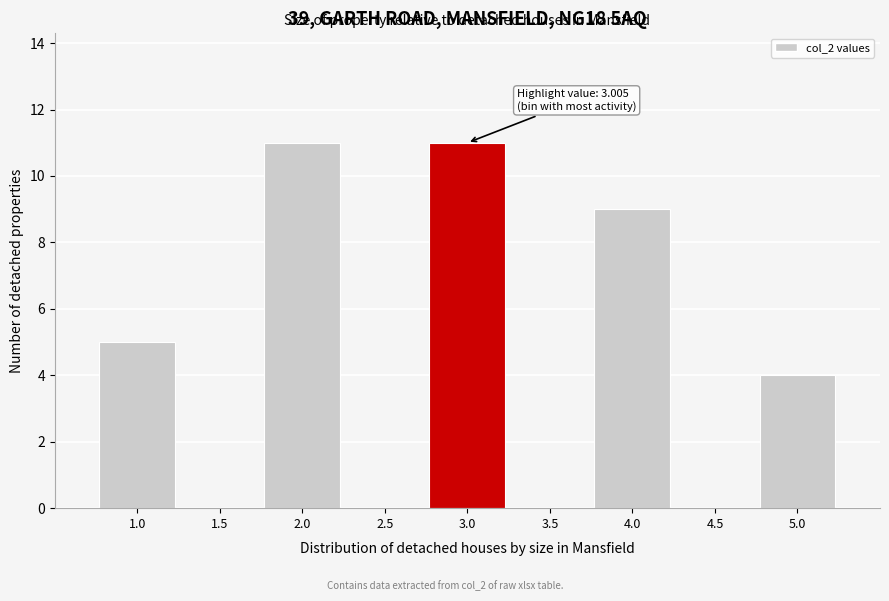

Reading left to right, what are all the values shown in this chart?

1.0=5	1.5=0	2.0=11	2.5=0	3.0=11	3.5=0	4.0=9	4.5=0	5.0=4